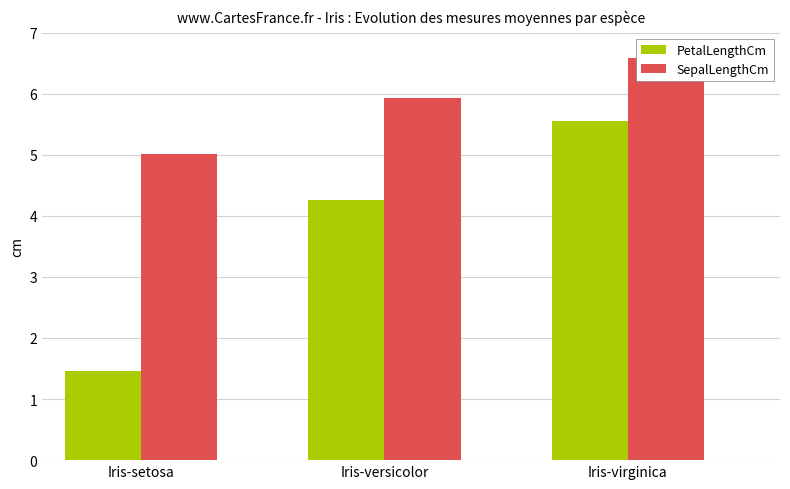

What is the sum of all SepalLengthCm values?

17.5